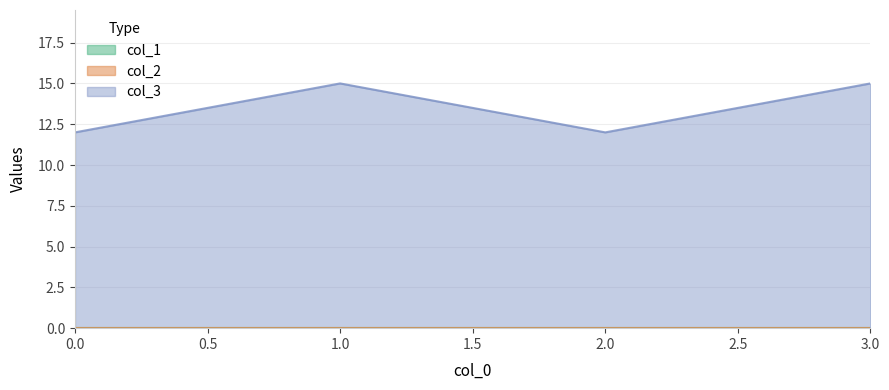

At how many categories does at least one series exceed 12?

2